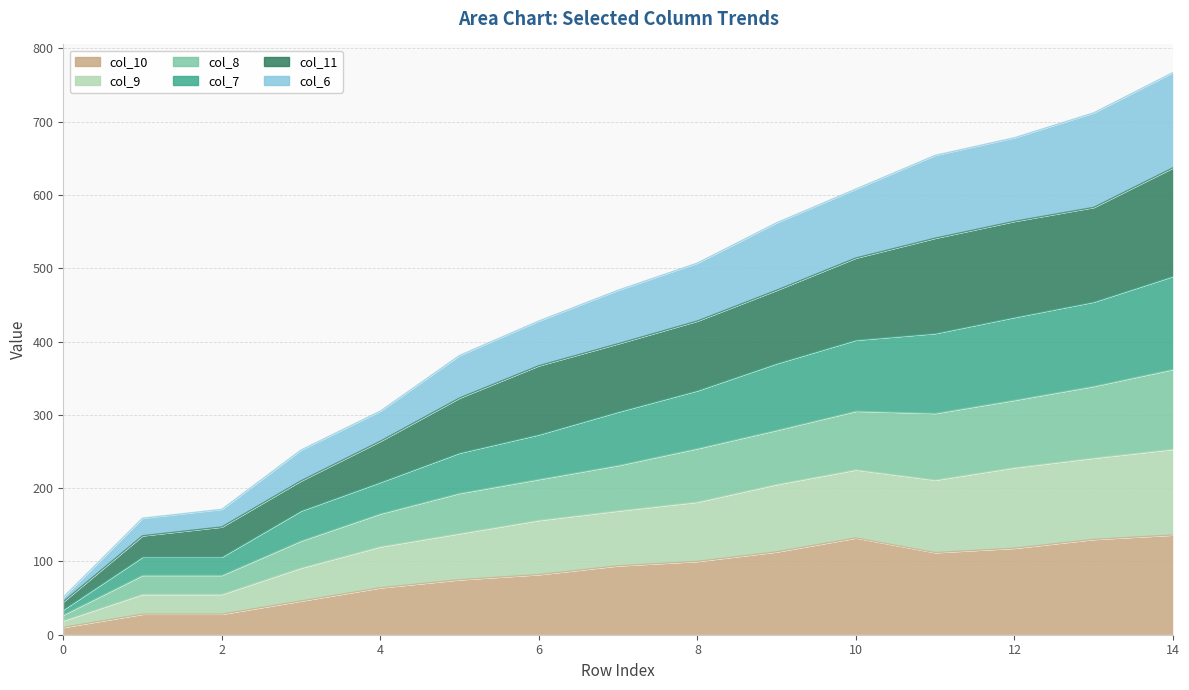

True or false: col_9 and col_7 intersect in this chart.

False